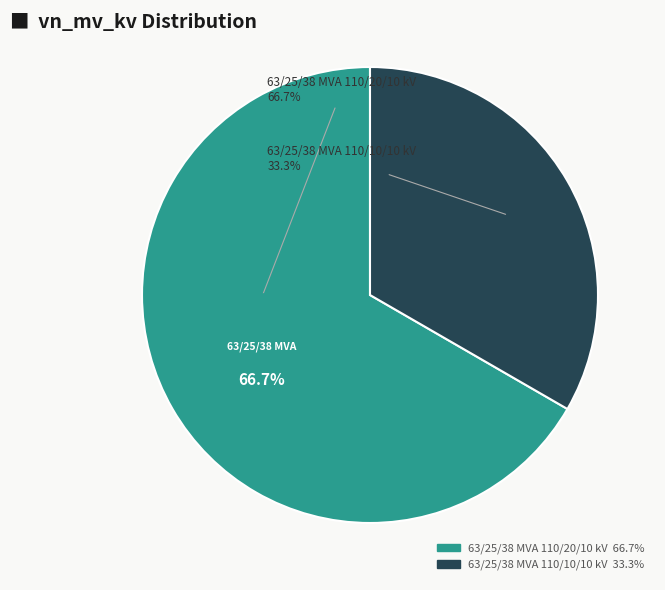

What is the smallest slice in the pie chart?

63/25/38 MVA 110/10/10 kV